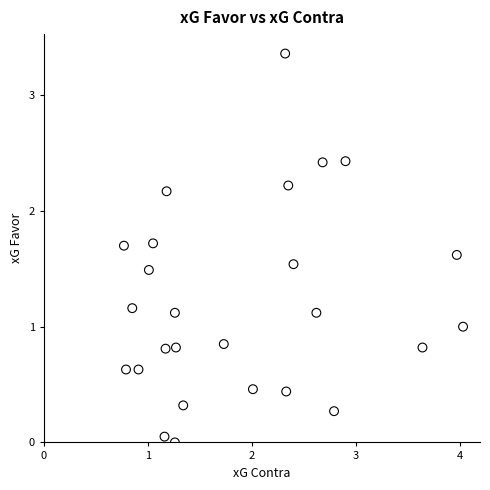

What is the range of X values (max minus min)?

3.3